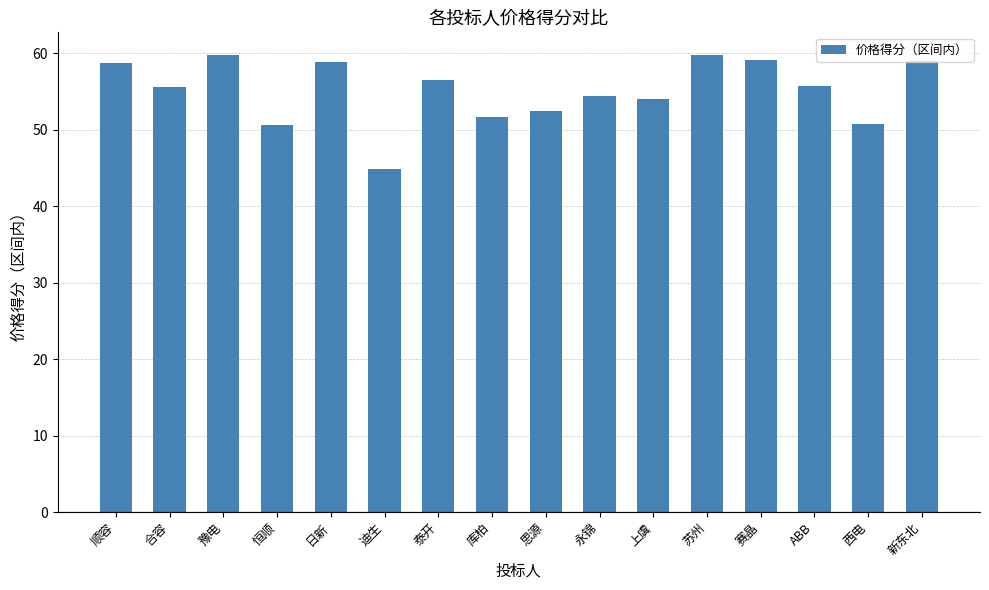

Are the bars horizontal?

No